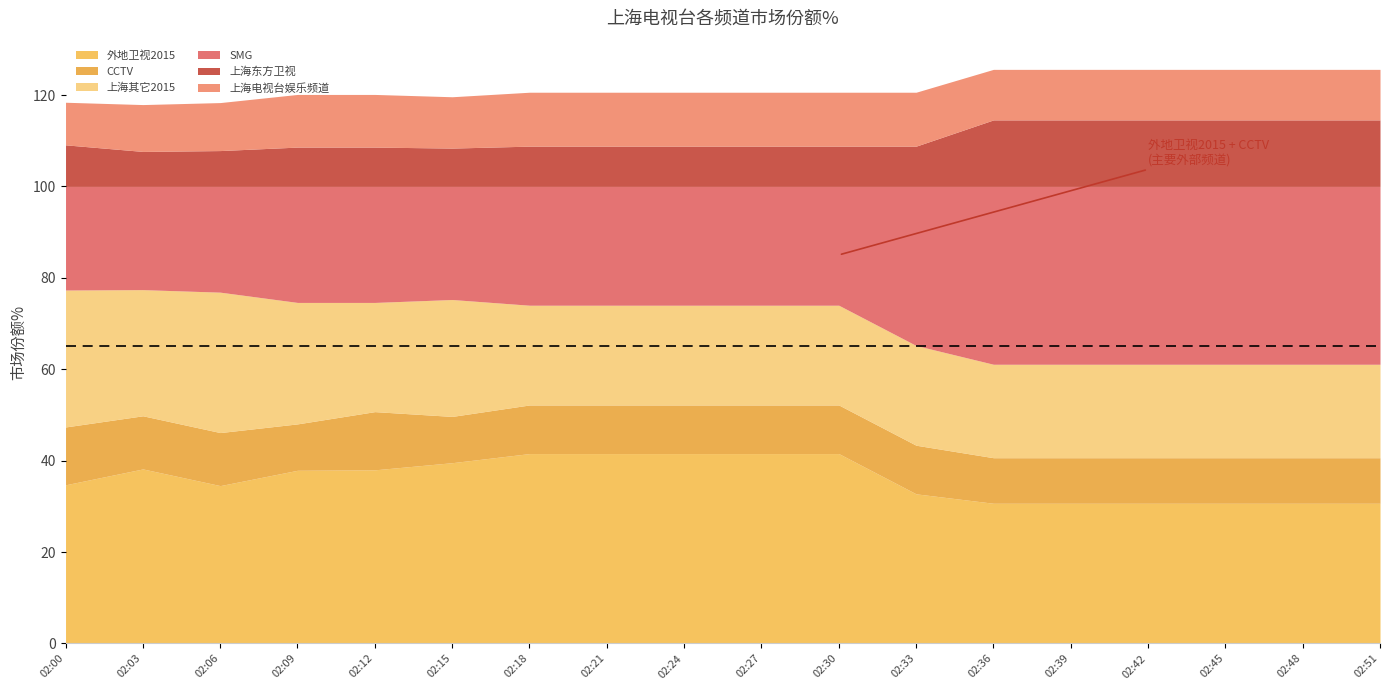

After their last crossing, which series has the higher values: 上海东方卫视 or 上海电视台娱乐频道?

上海东方卫视